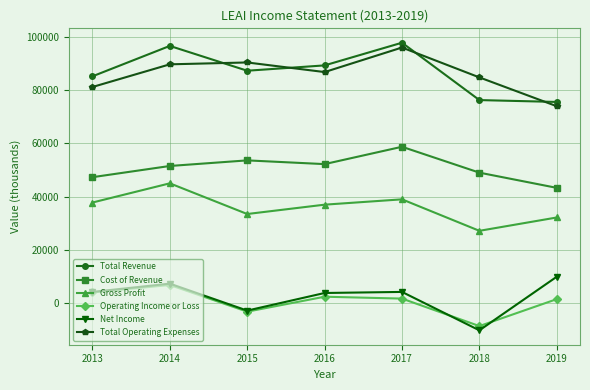

What is the highest value of the Cost of Revenue series?

58700